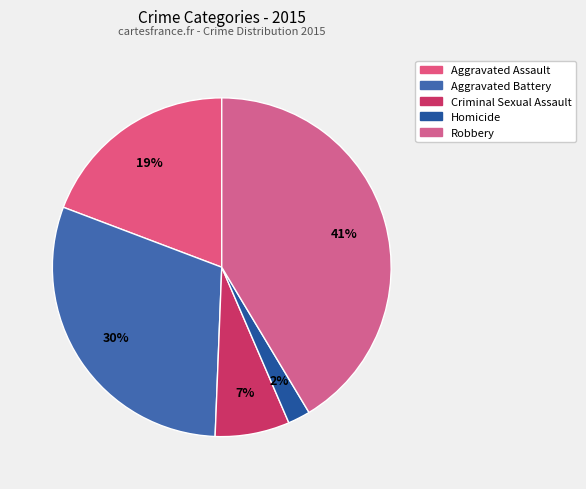

To the nearest percent, what is the difference between the Aggravated Battery and Homicide slice percentages?

28%